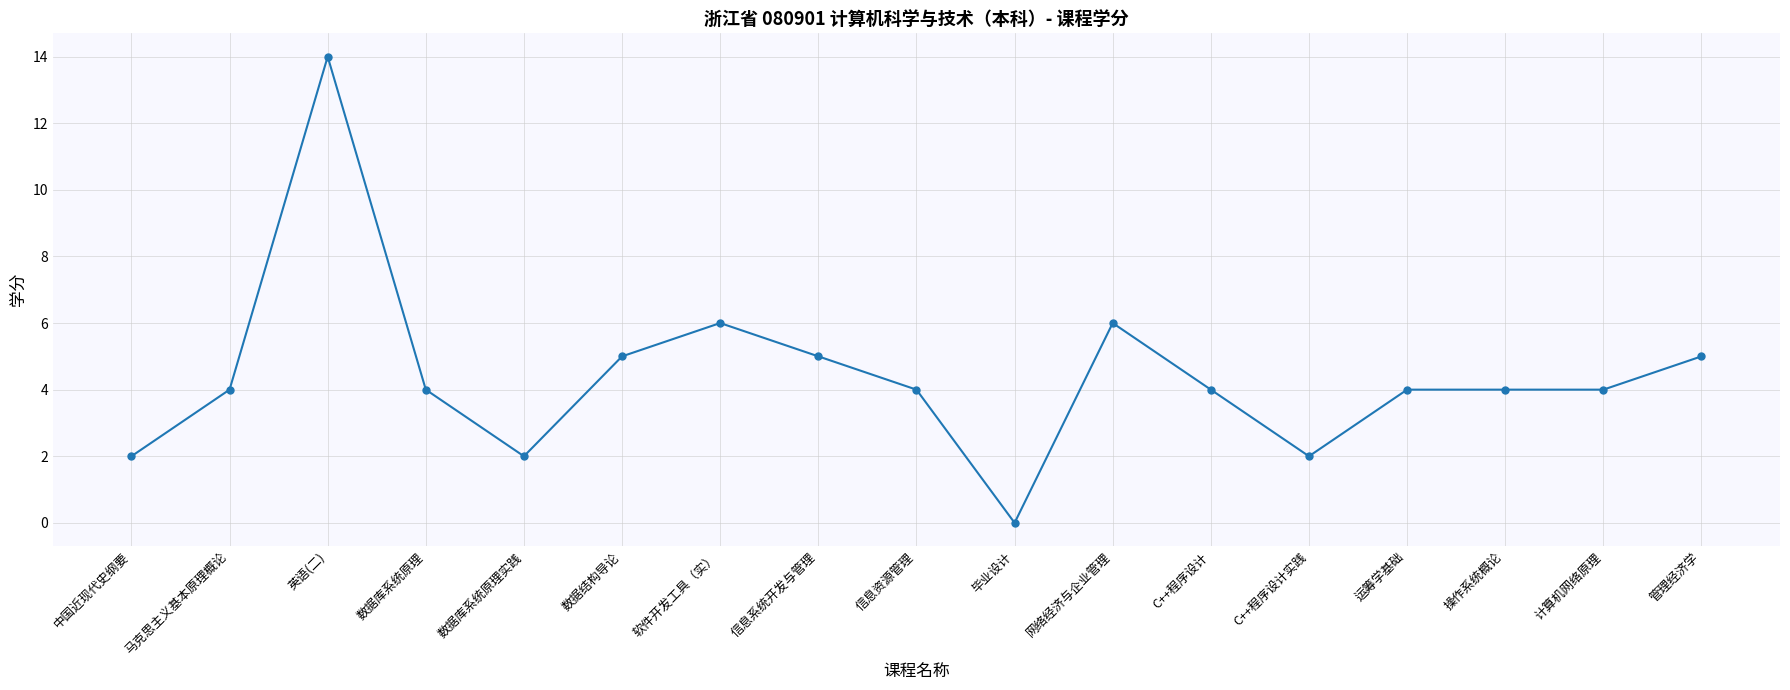

What is the label of the 17th point from the left?

管理经济学